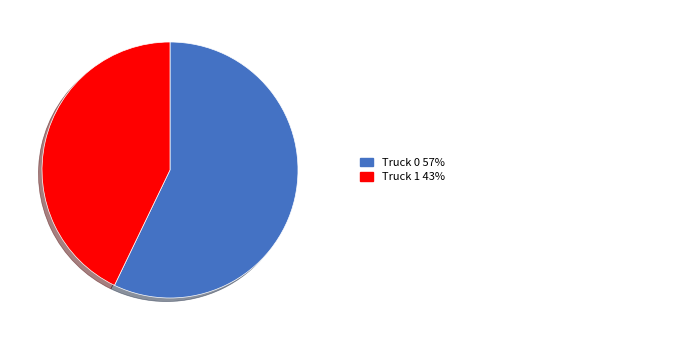

Is there a majority slice in this chart?

Yes